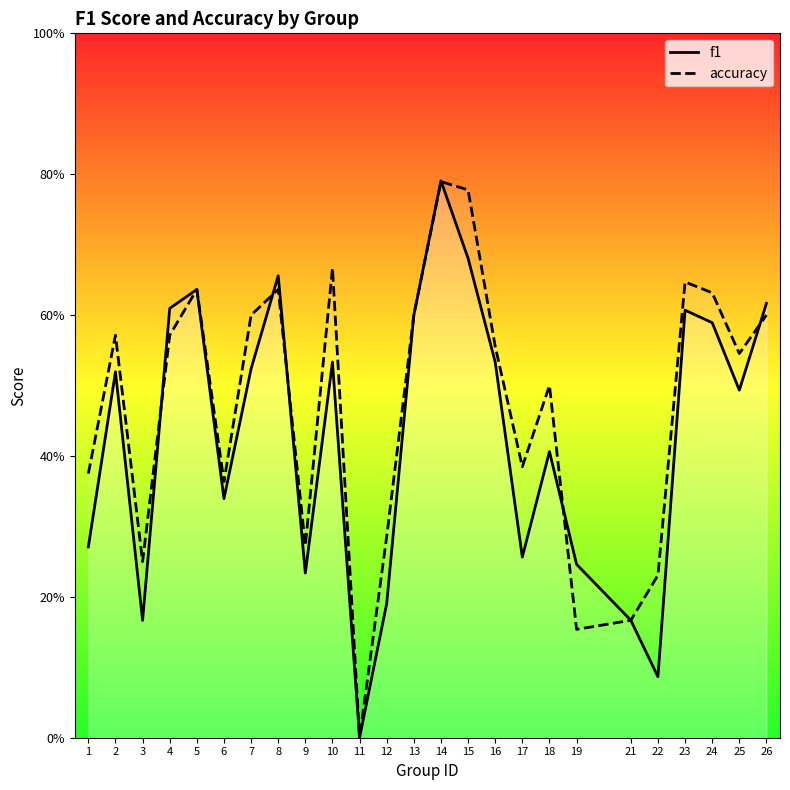

True or false: f1 and accuracy intersect in this chart.

True